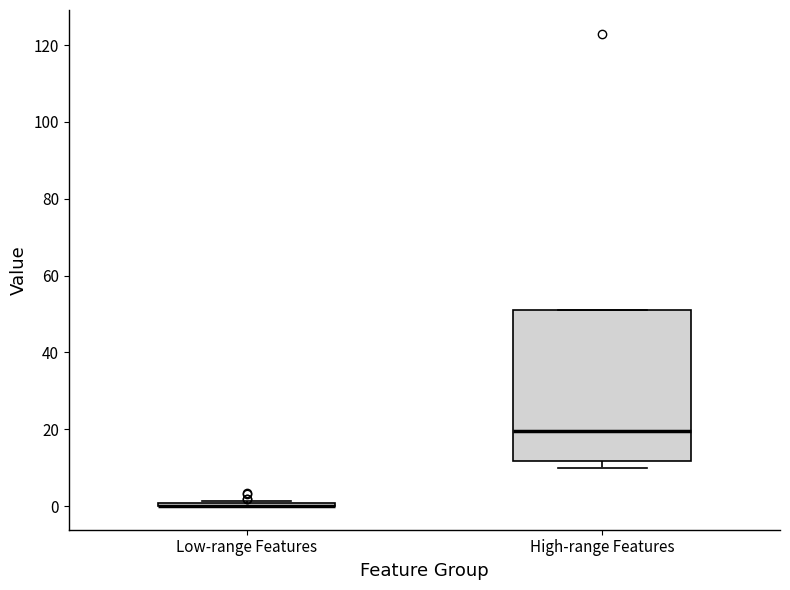

Reading left to right, read every box against the y-axis: the position of its median line, the range the box covers, and the ends of its whiskers. The values are not printed on the chart, so give them approximately, as read against the axis.

Low-range Features: box collapsed to a line at 0, whiskers 0 to 2
High-range Features: median 20, box 12 to 50, whiskers 10 to 50